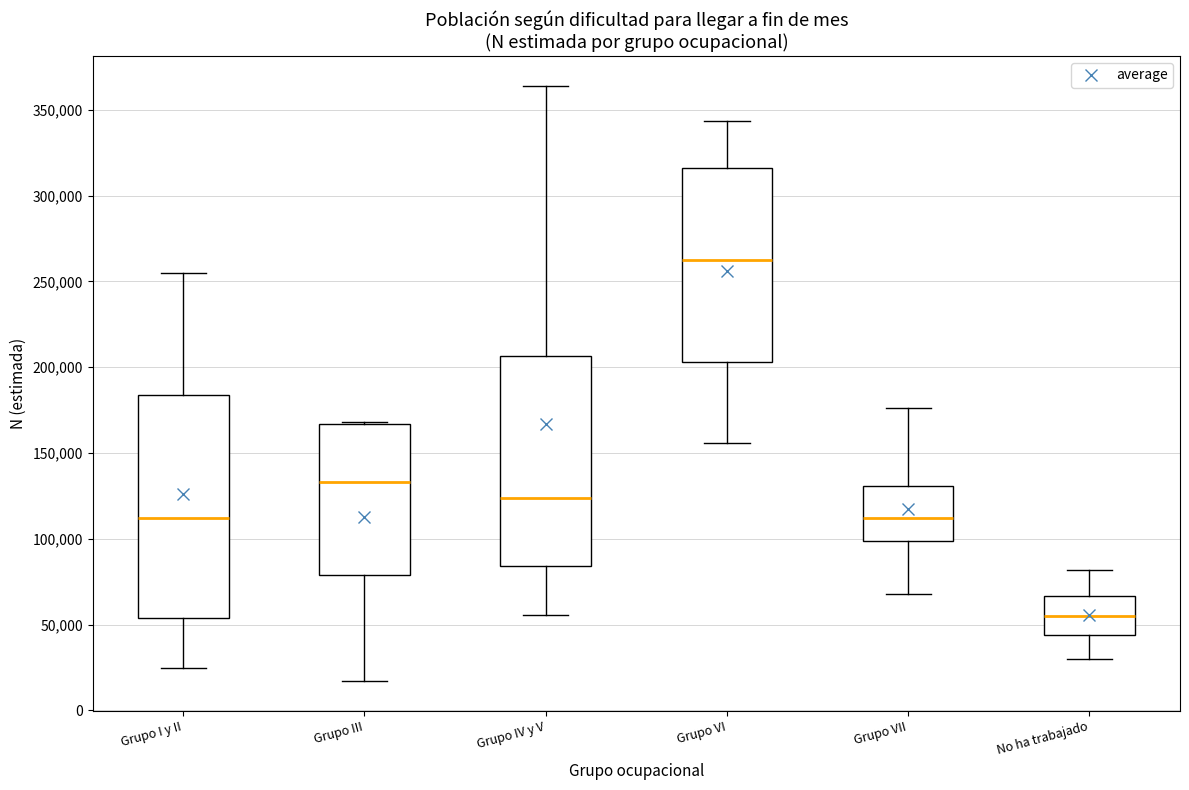

Where does the lower whisker of the box for Grupo VII end on the y-axis? The values are not printed on the chart, so give them approximately, as read against the axis.

70000